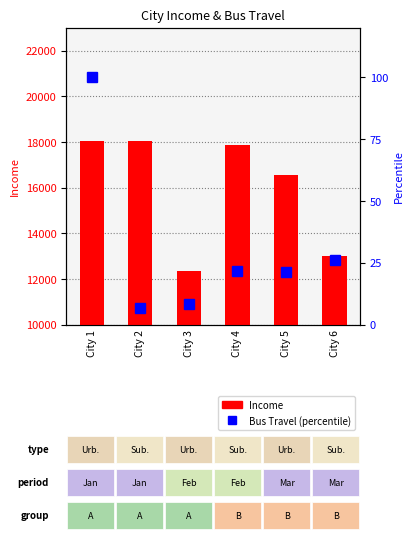

Rank the series by their average value, from highest to lowest.

Income, Bus Travel (percentile)